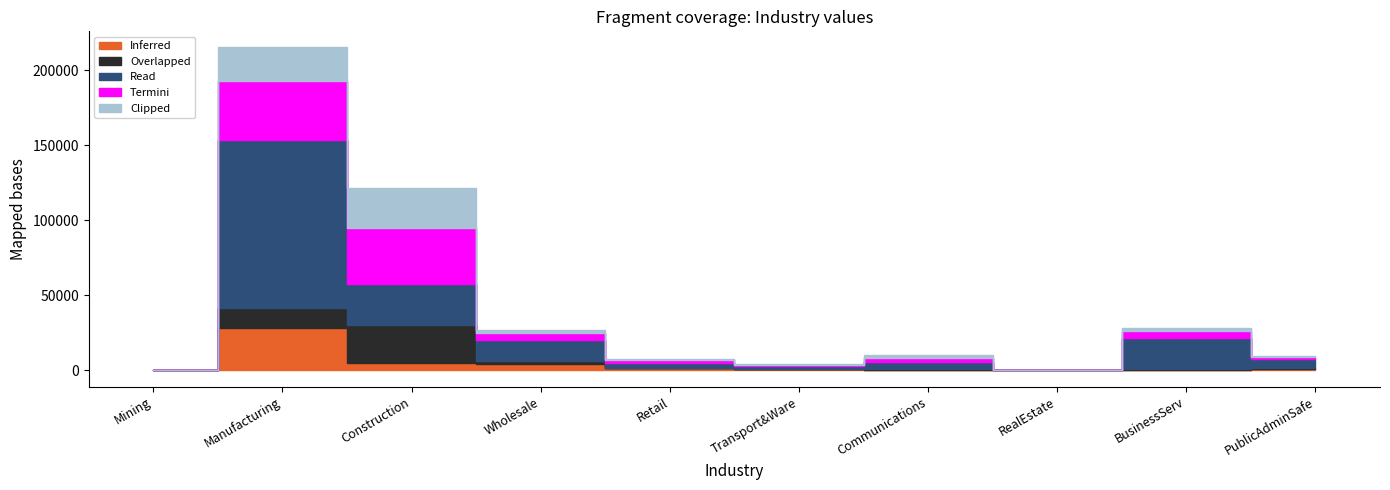

What is the highest value of the Overlapped series?

25708.0